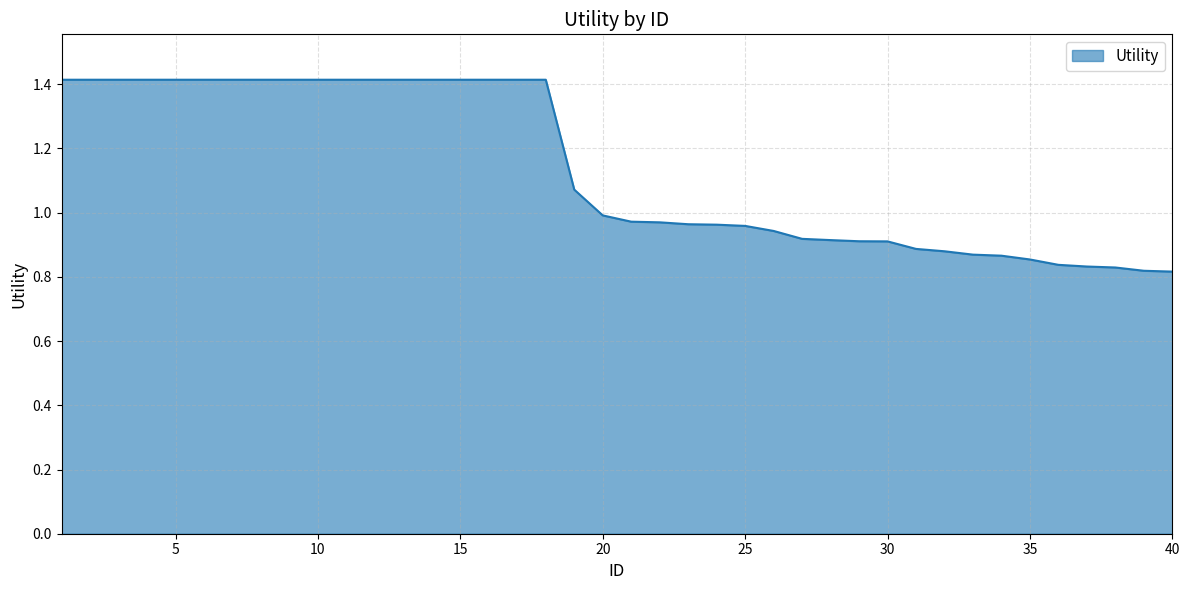

What is the greatest value displayed?

1.4